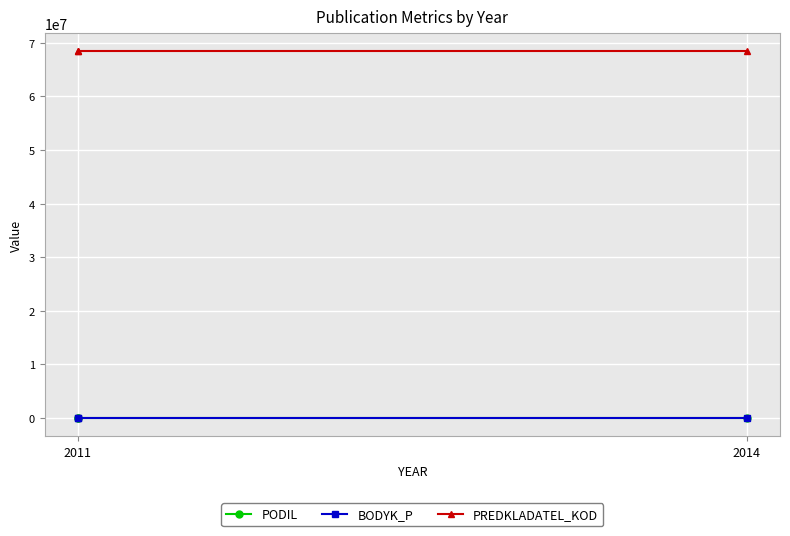

The value of BODYK_P at 2014 is 1.7. True or false?

False